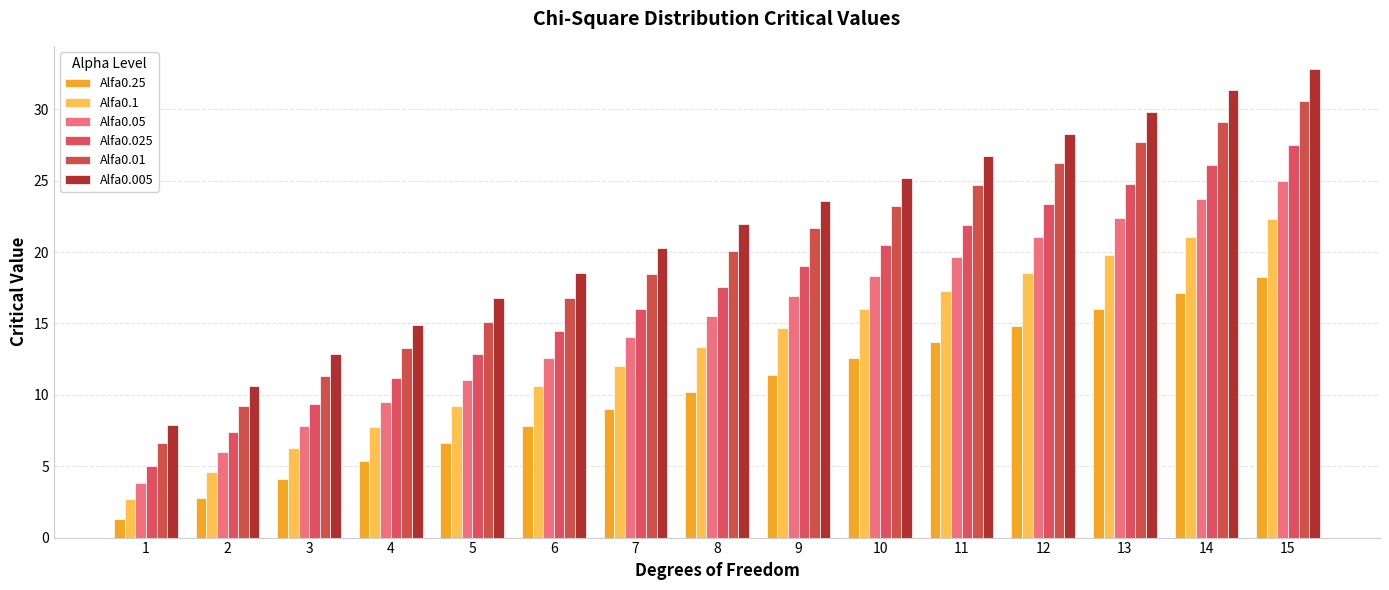

Is it true that Alfa0.025 equals 12.8 at 5?

True